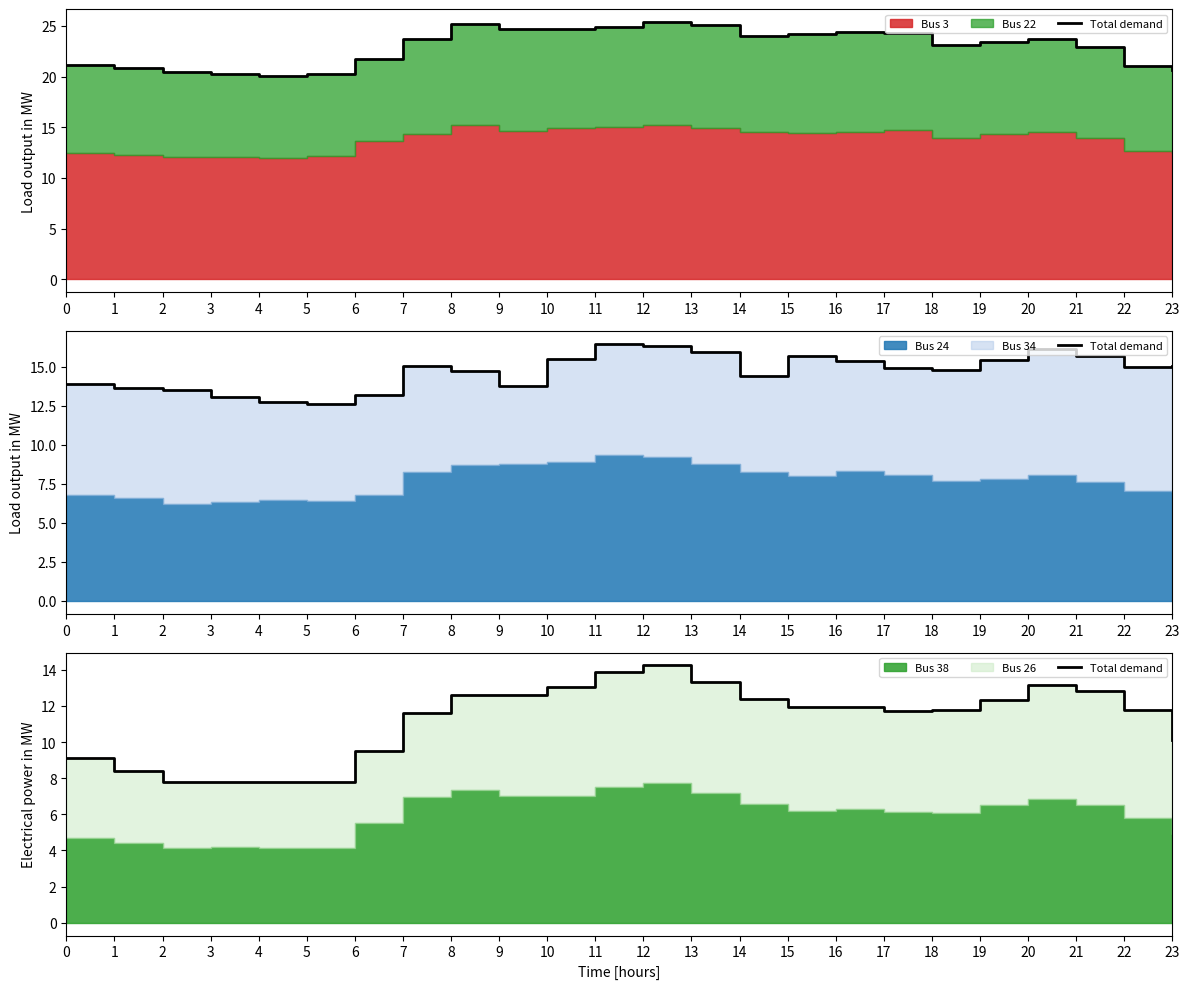

What is the sum of the values at 16 and 23?

22.1